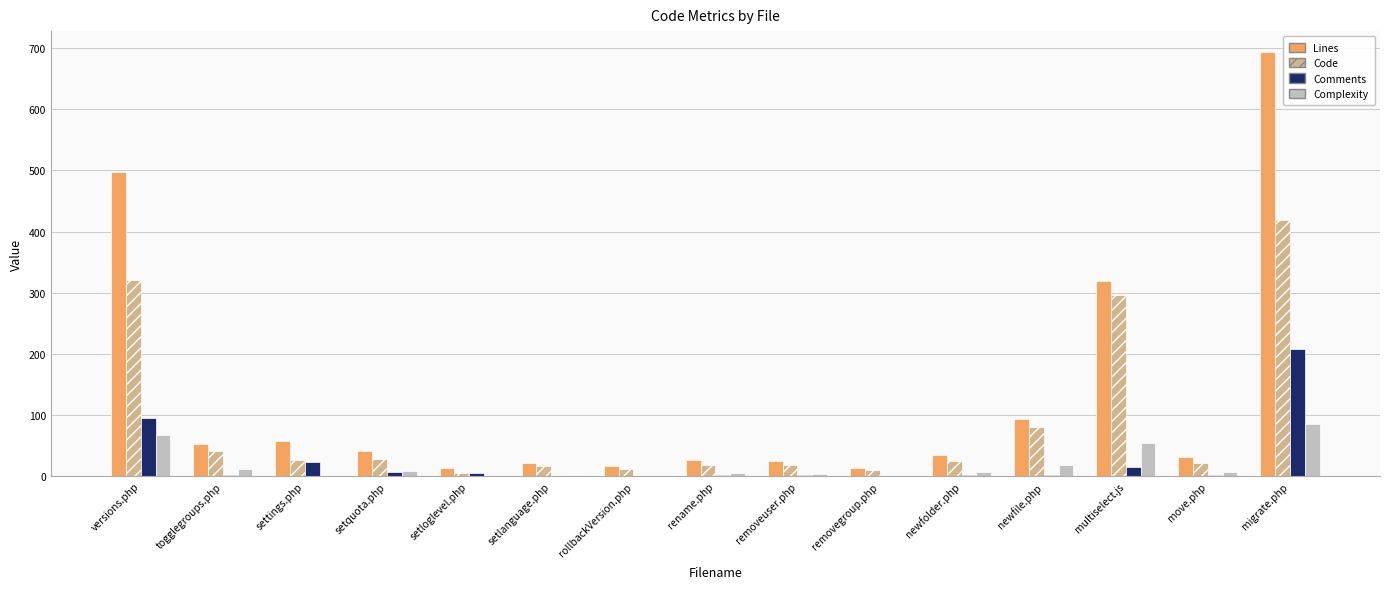

What is the greatest value displayed?

693